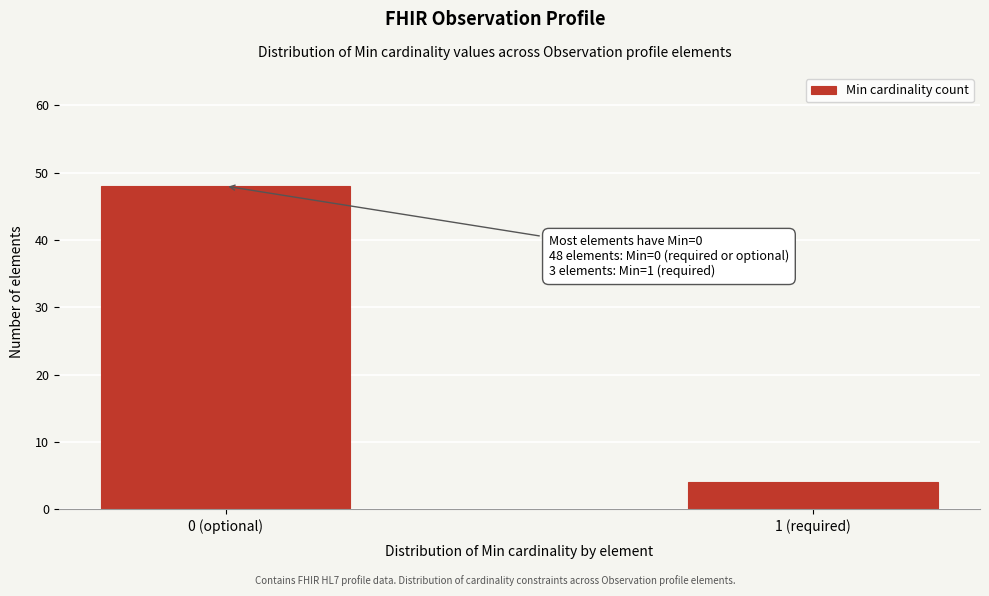

Reading left to right, transcribe all the data shown in this chart.

0 (optional)=48	1 (required)=4